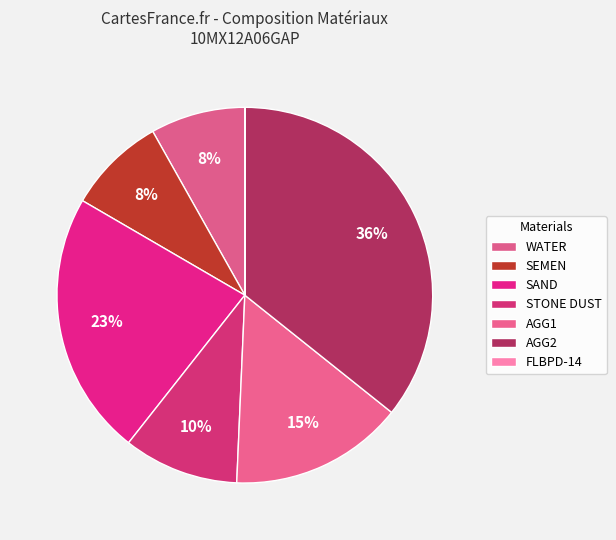

What portion of the pie excludes SEMEN?

91.5%